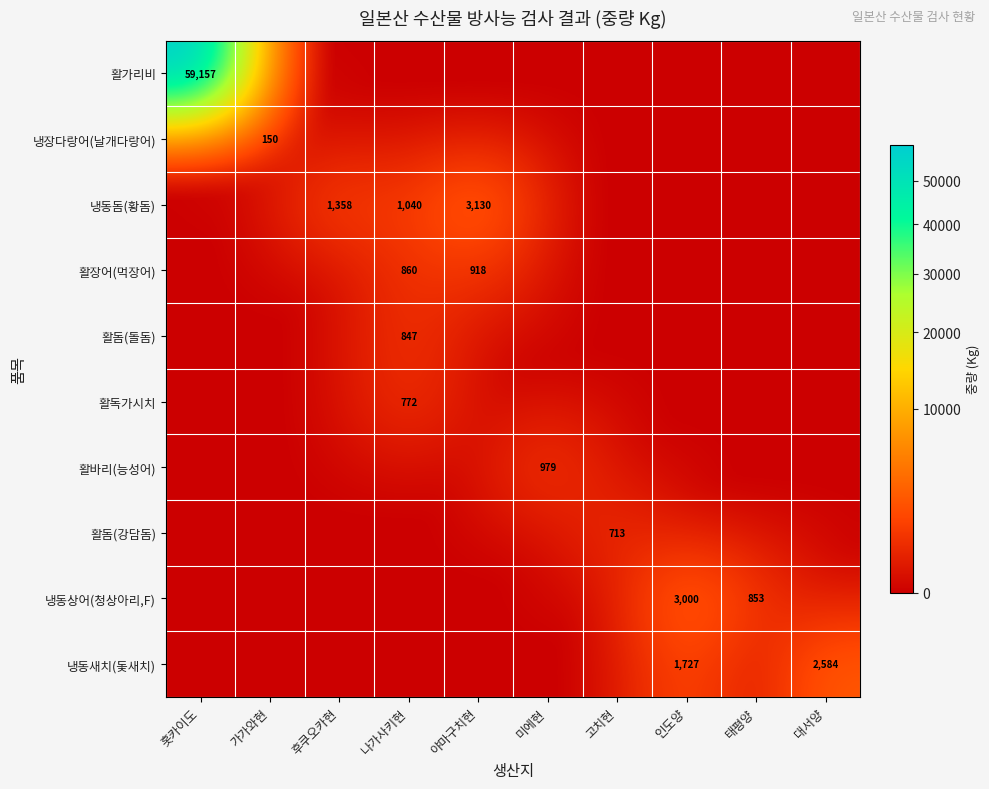

The 활장어(먹장어) series shows 577 at 나가사키현. True or false?

False